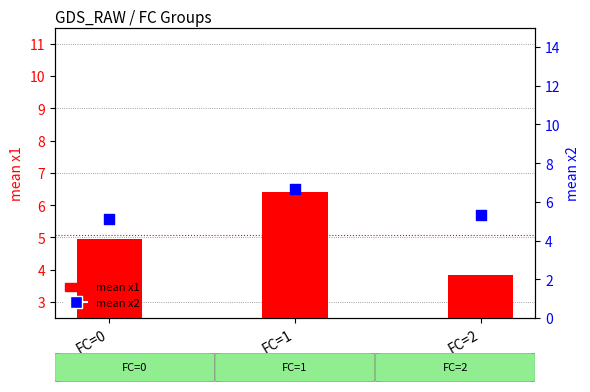

Which series contains the lowest Y value?

mean x1